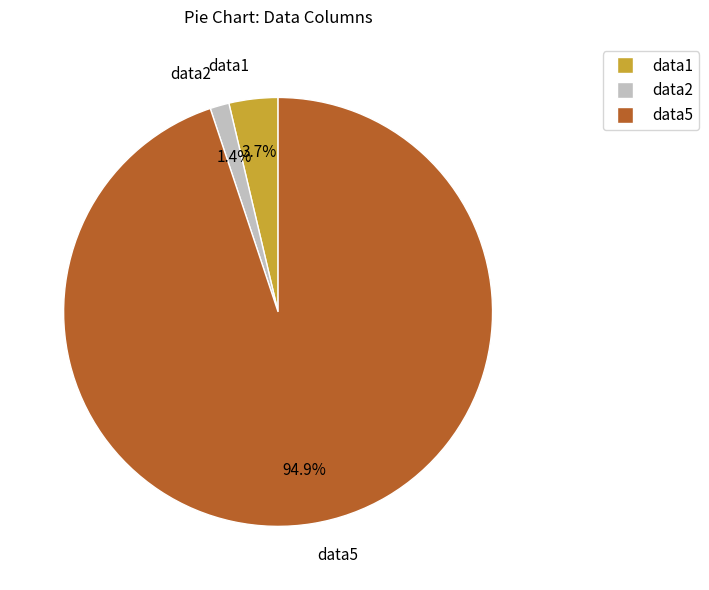

How many segments does this pie chart have?

3